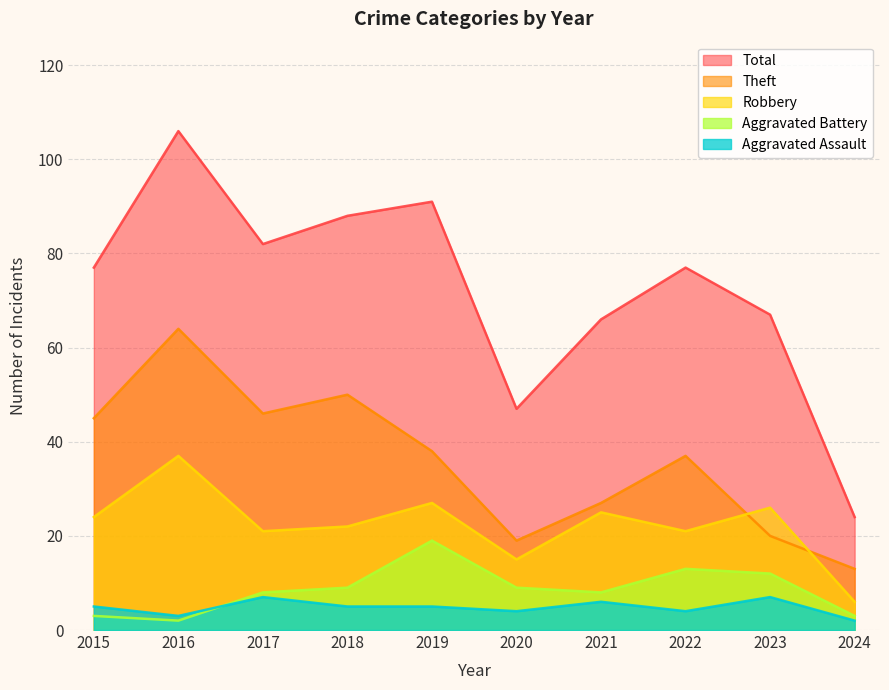

How many interior local peaks does the Robbery series have?

4